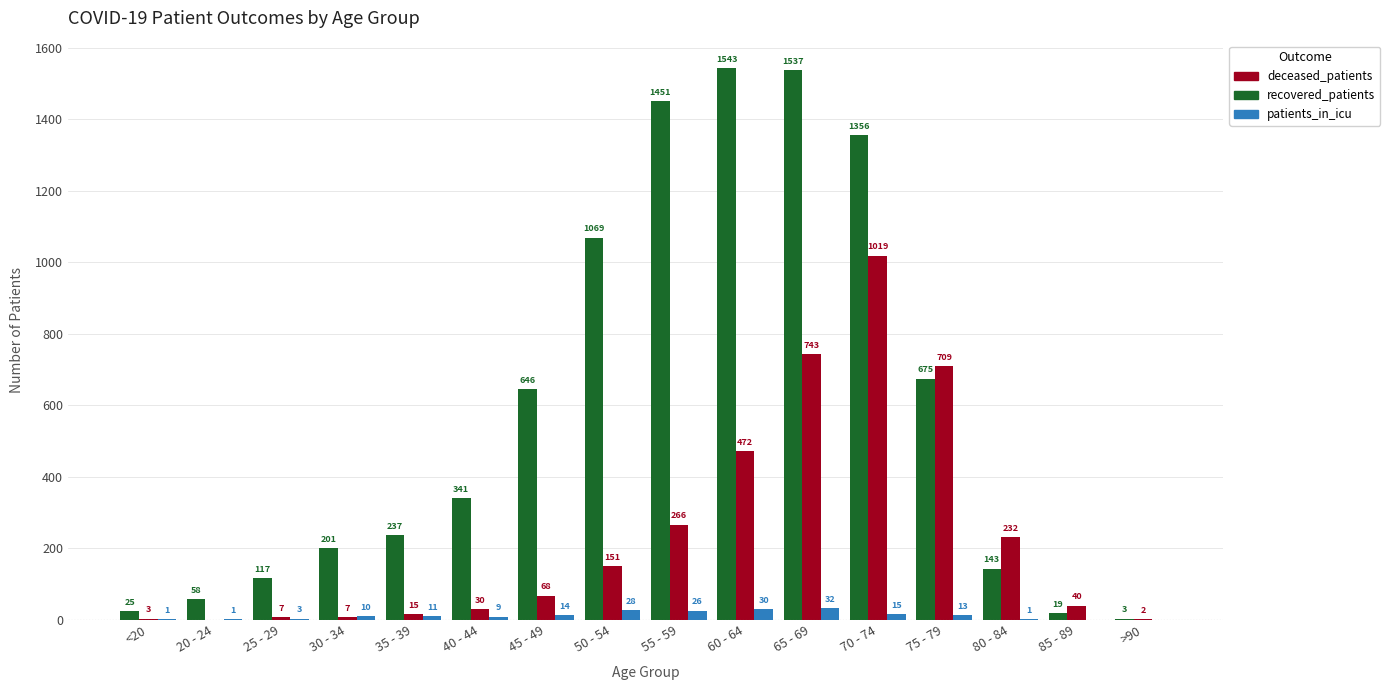

What is the approximate value of deceased_patients at 65 - 69?

743